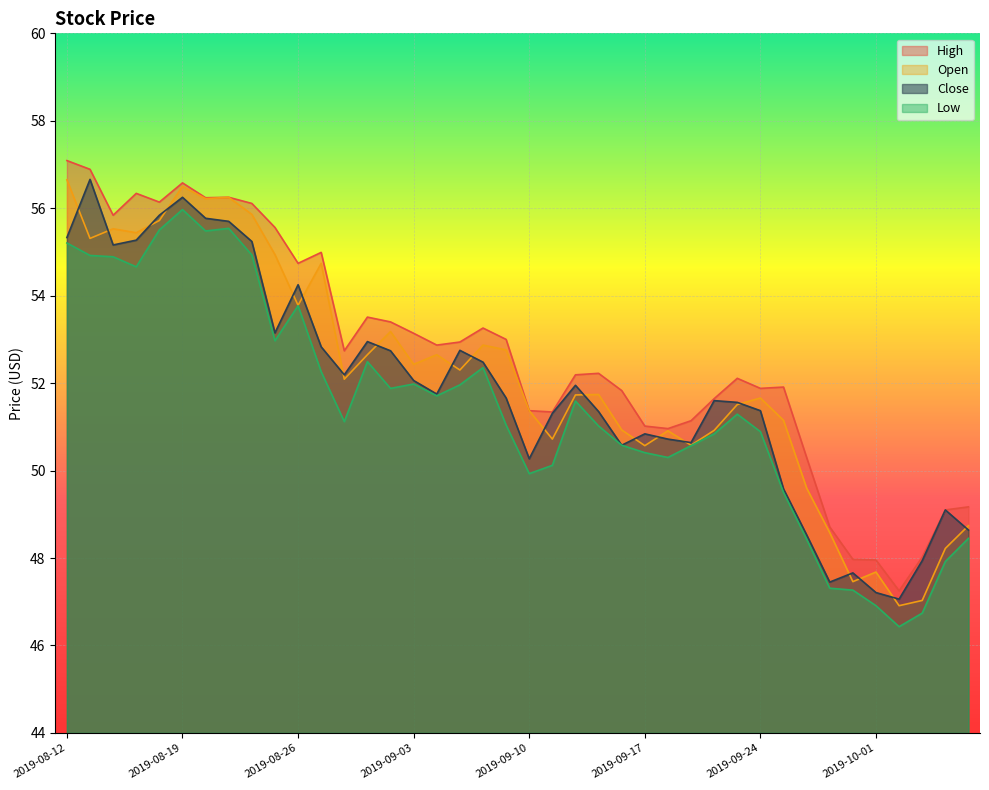

How many interior local valleys does the open series have?

12